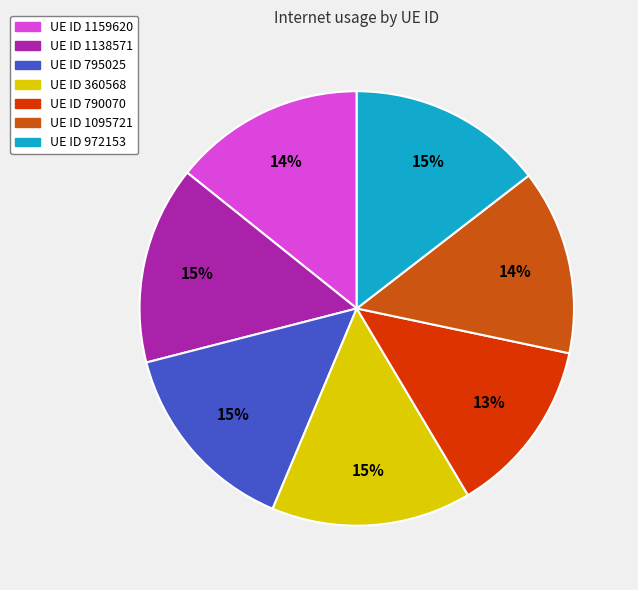

To the nearest percent, what is the average slice percentage?

14%